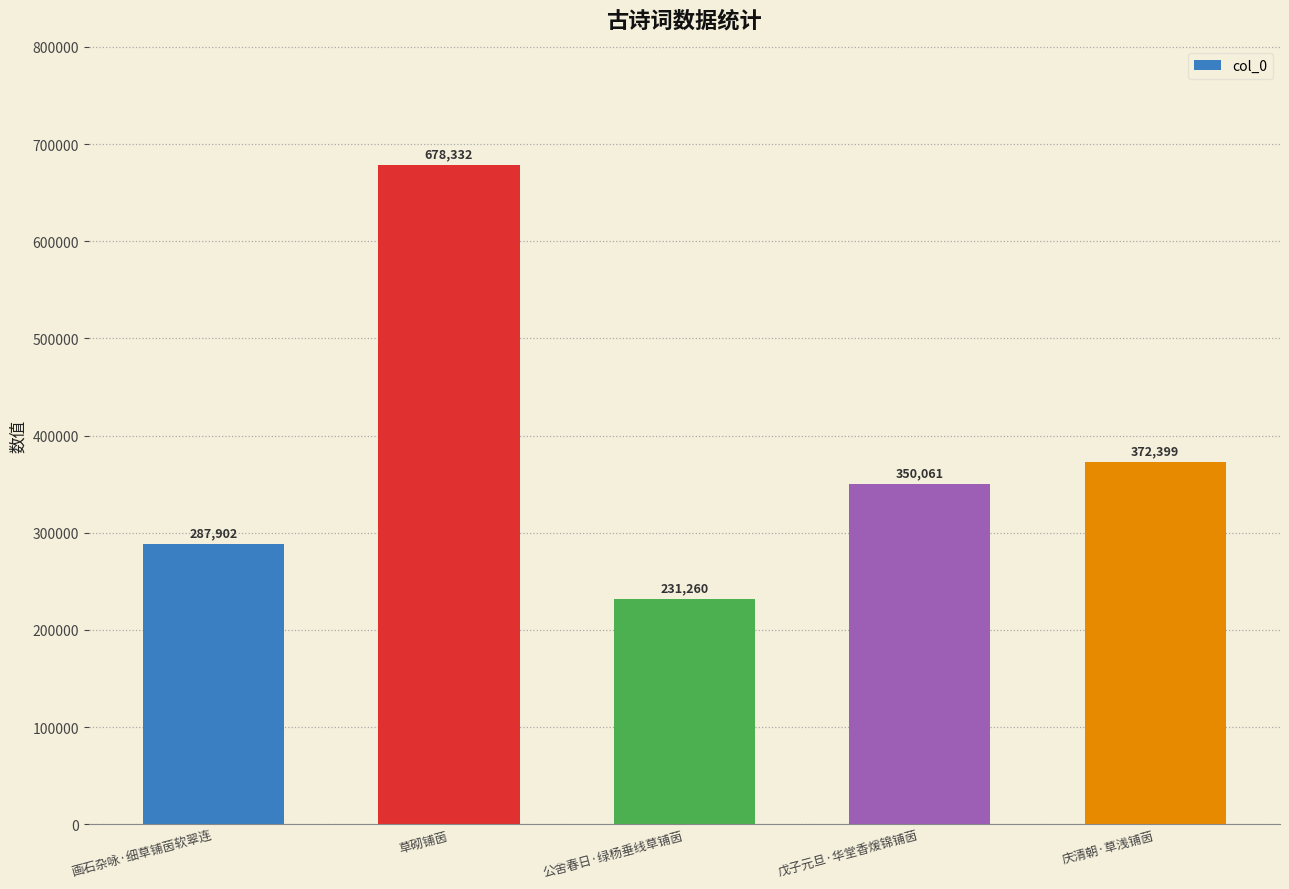

Between 公舍春日·绿杨垂线草铺茵 and 庆清朝·草浅铺茵, which is larger?

庆清朝·草浅铺茵